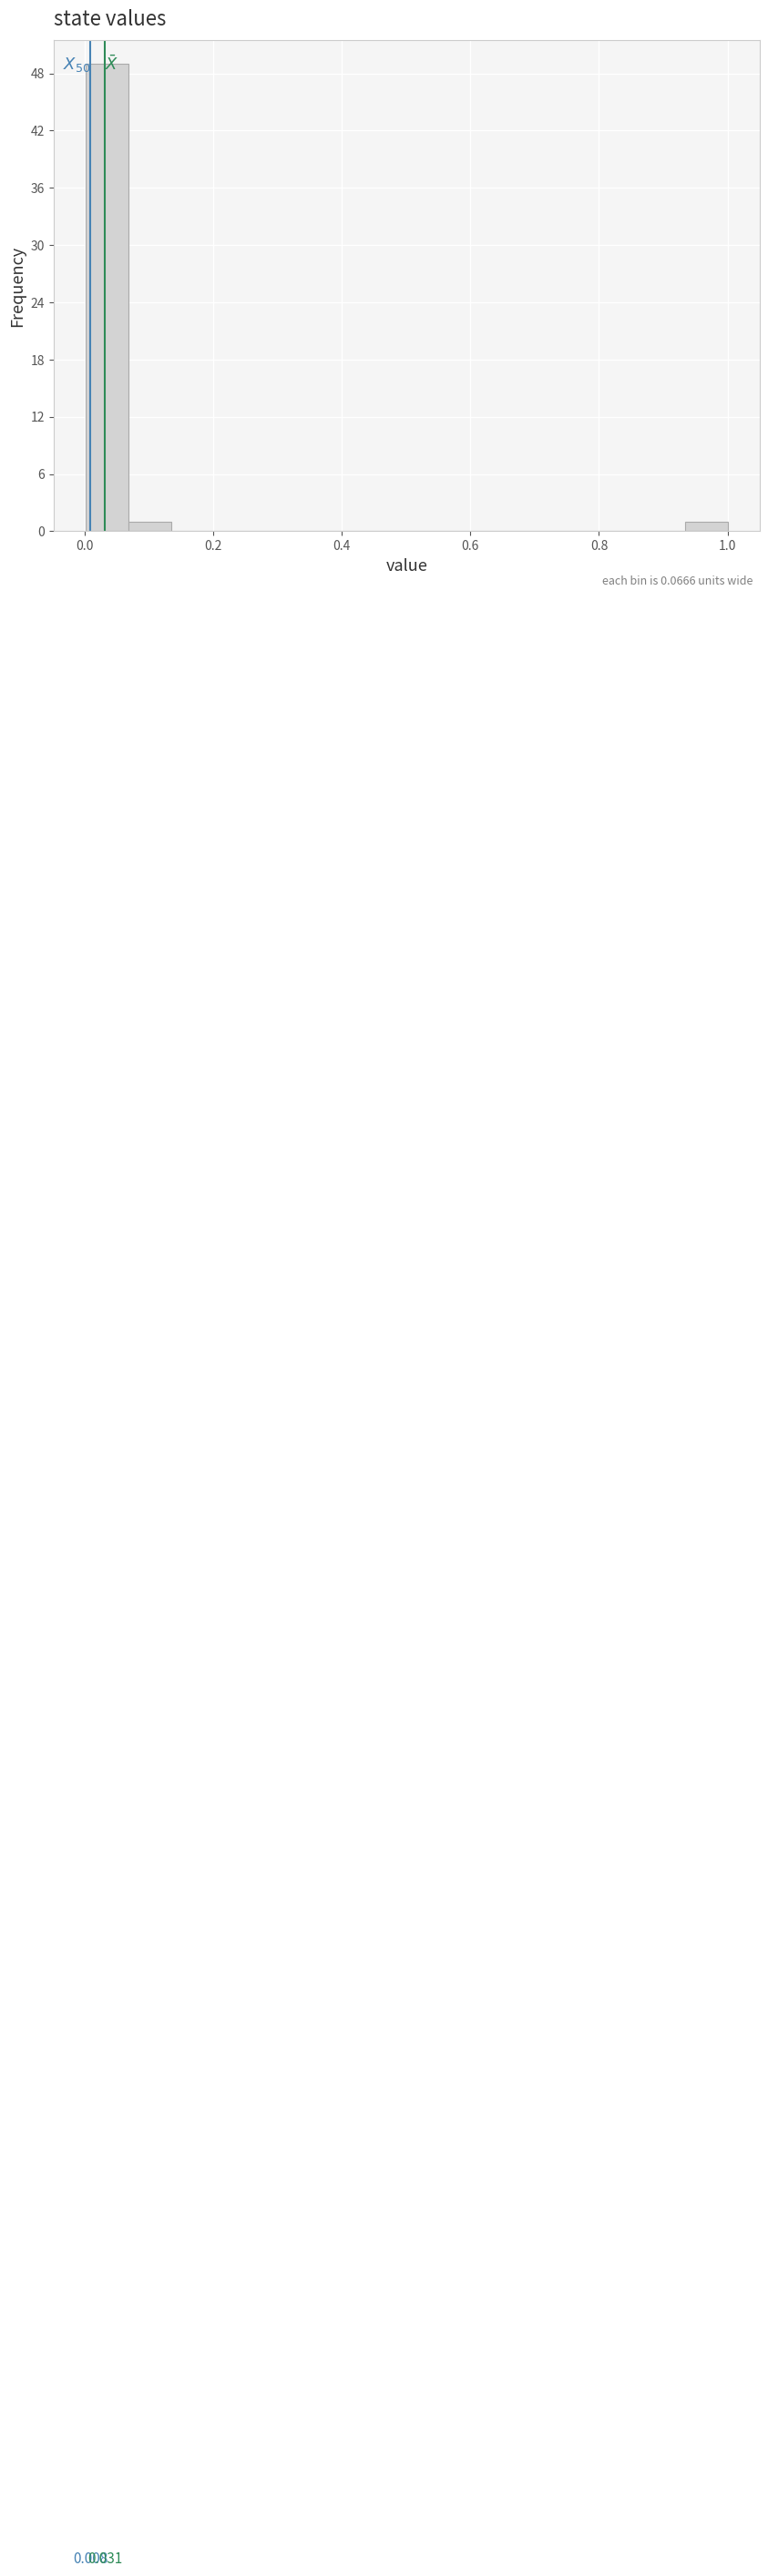

Around what value on the x-axis is the tallest bar? Give the approximate position of its centre, as read against the axis.

0.04